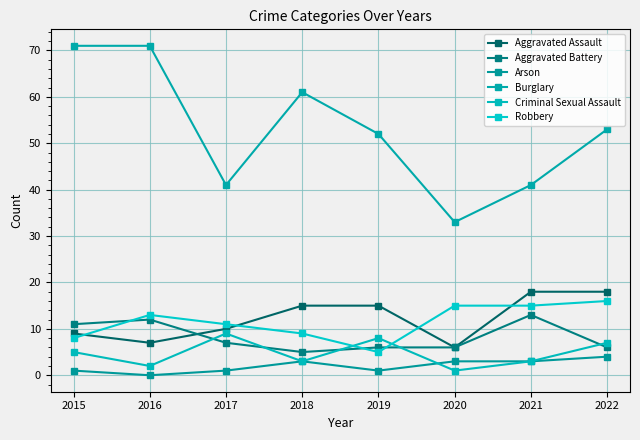

Reading left to right, transcribe all the data shown in this chart.

Aggravated Assault: 2015=9	2016=7	2017=10	2018=15	2019=15	2020=6	2021=18	2022=18
Aggravated Battery: 2015=11	2016=12	2017=7	2018=5	2019=6	2020=6	2021=13	2022=6
Arson: 2015=1	2016=0	2017=1	2018=3	2019=1	2020=3	2021=3	2022=4
Burglary: 2015=71	2016=71	2017=41	2018=61	2019=52	2020=33	2021=41	2022=53
Criminal Sexual Assault: 2015=5	2016=2	2017=9	2018=3	2019=8	2020=1	2021=3	2022=7
Robbery: 2015=8	2016=13	2017=11	2018=9	2019=5	2020=15	2021=15	2022=16